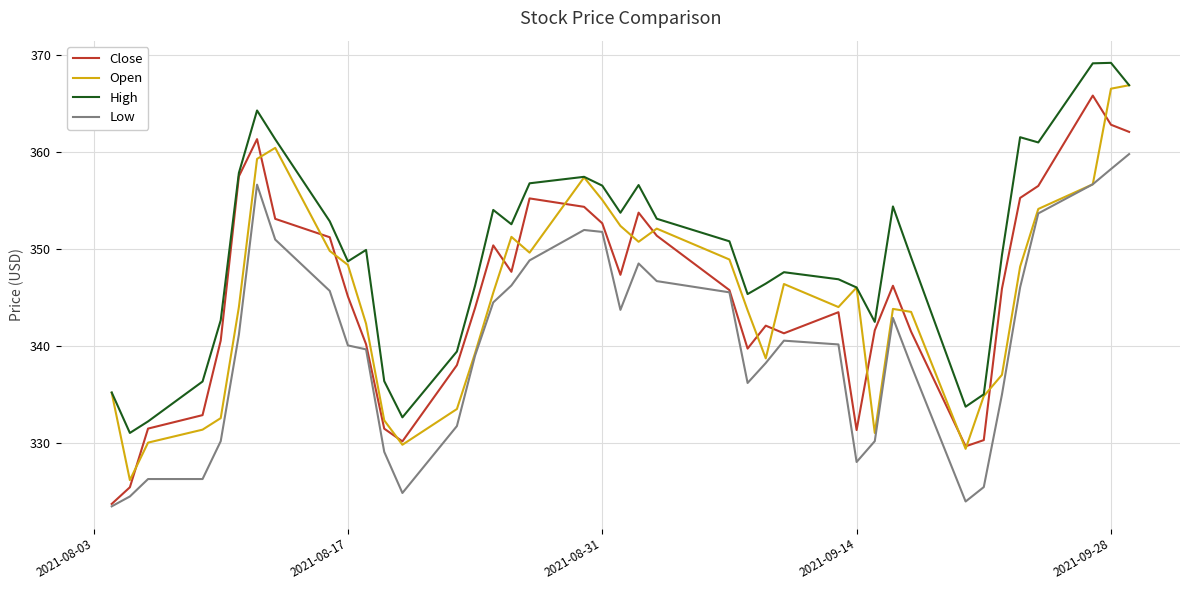

True or false: High and Low cross at least once.

False